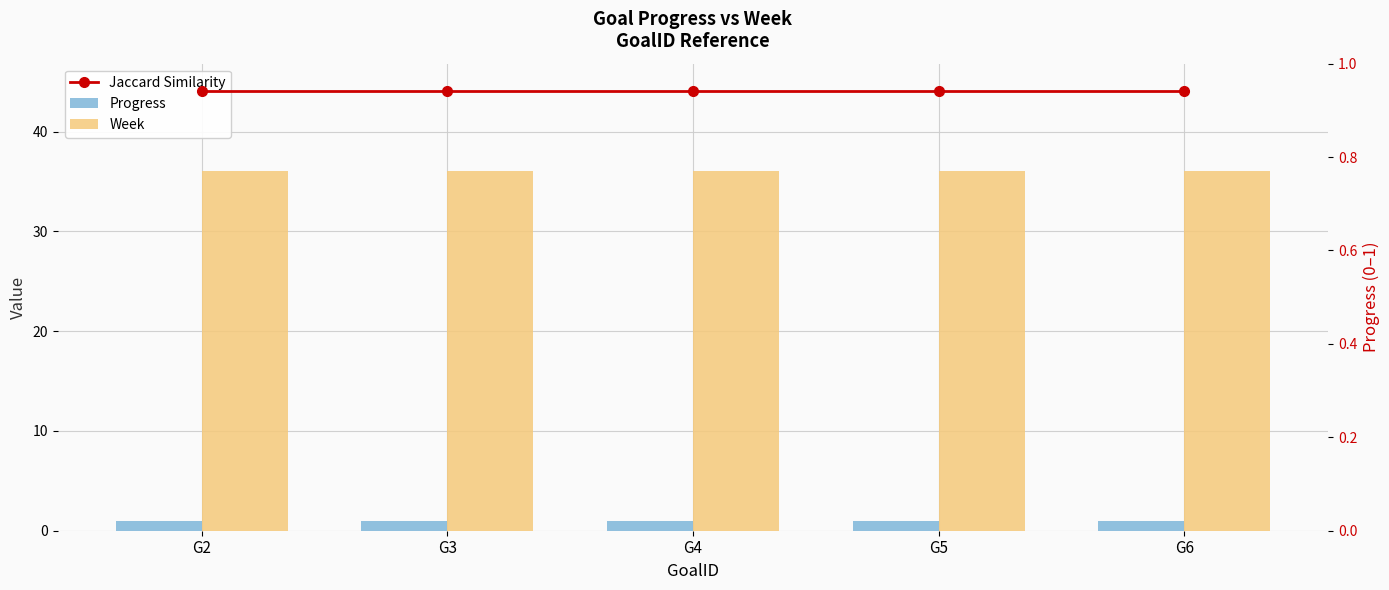

Does the chart contain stacked bars?

No